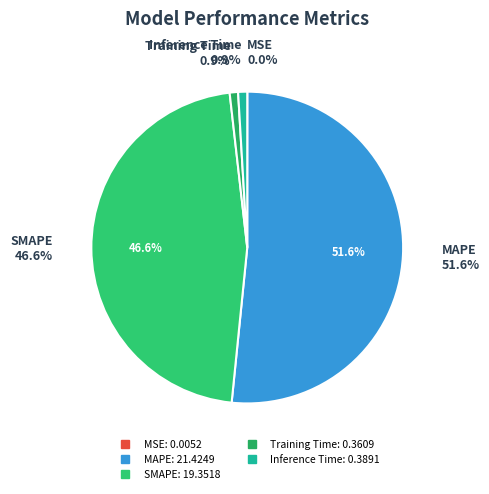

What is the total percentage of SMAPE and Training Time?

47.5%